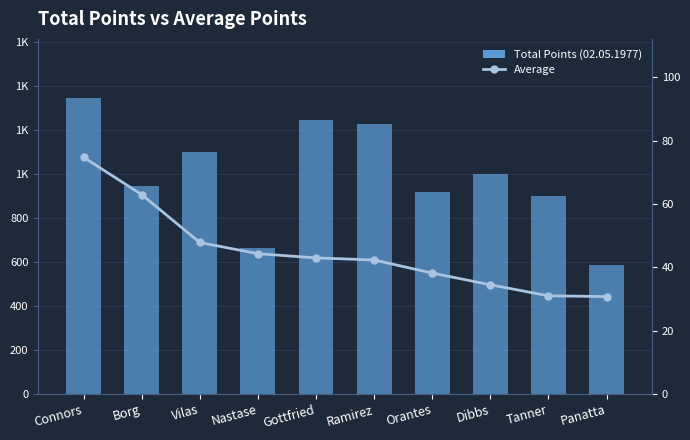

Reading left to right, list all the values displayed in this chart.

Total Points (02.05.1977): Connors=1346.0	Borg=945.0	Vilas=1101.0	Nastase=665.0	Gottfried=1247.0	Ramirez=1228.0	Orantes=917.0	Dibbs=1001.0	Tanner=900.0	Panatta=585.0
Average: Connors=74.8	Borg=63.0	Vilas=47.9	Nastase=44.3	Gottfried=43.0	Ramirez=42.3	Orantes=38.2	Dibbs=34.5	Tanner=31.0	Panatta=30.8